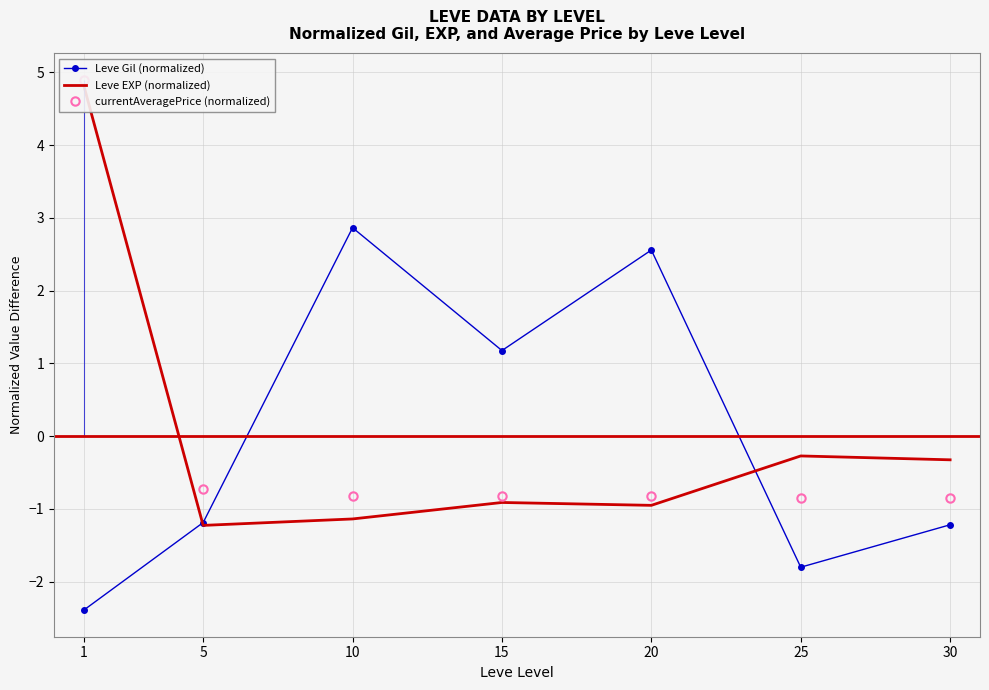

The Leve EXP (normalized) series shows -1.1 at 10. True or false?

True